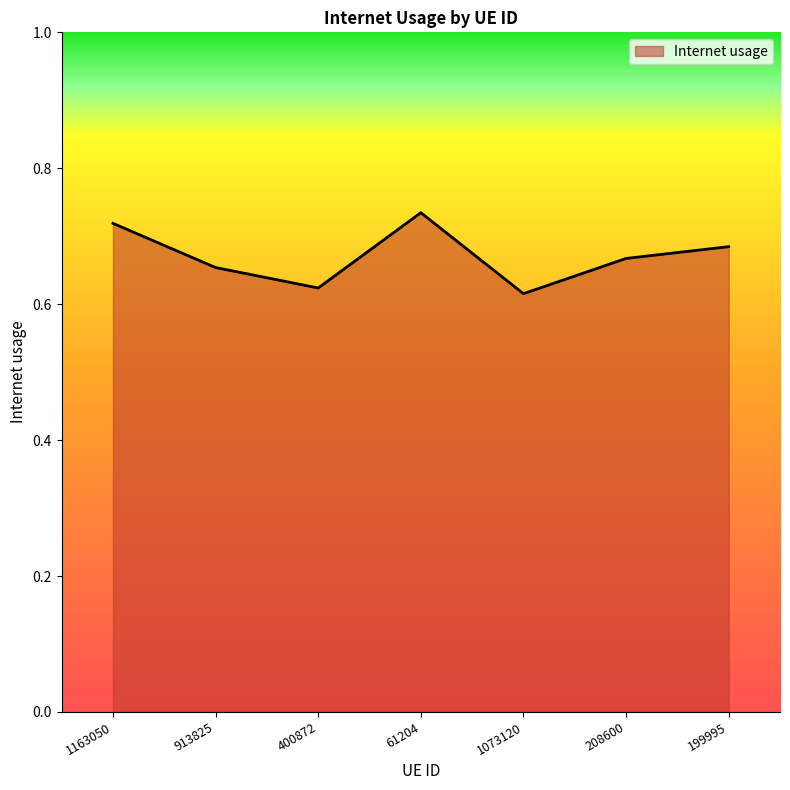

At which category does the data reach its first local peak?

61204